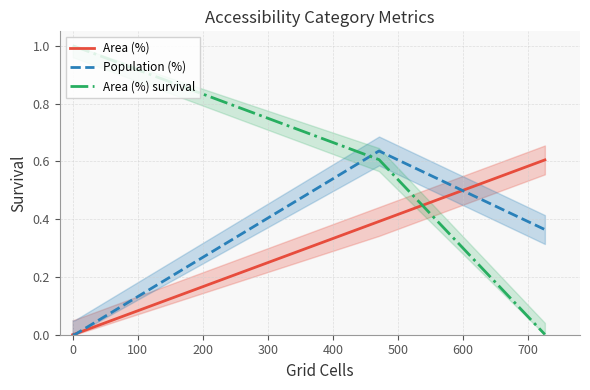

Count the number of data series in this chart.

3